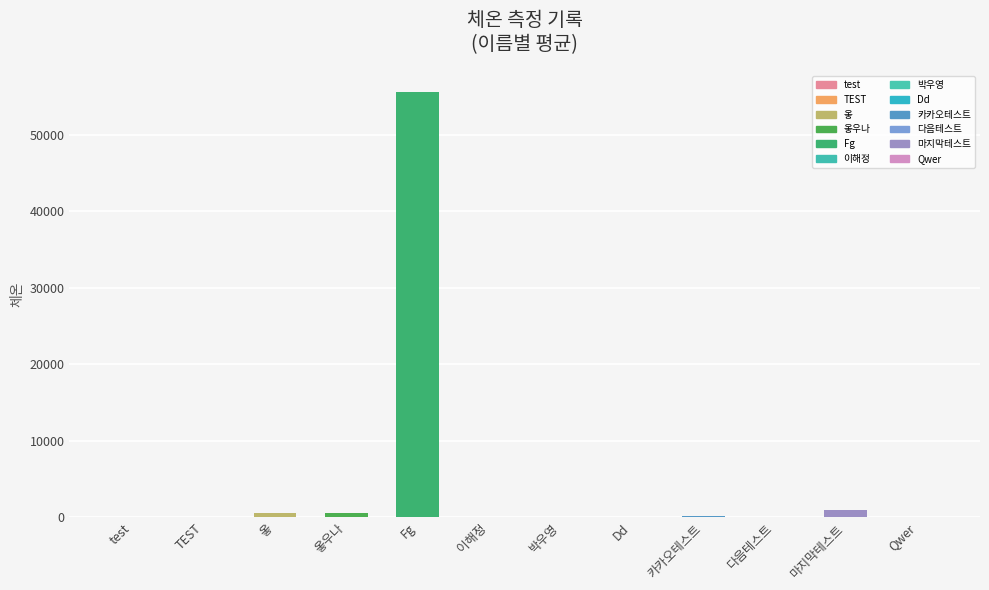

Which category has the highest value across all series?

Fg